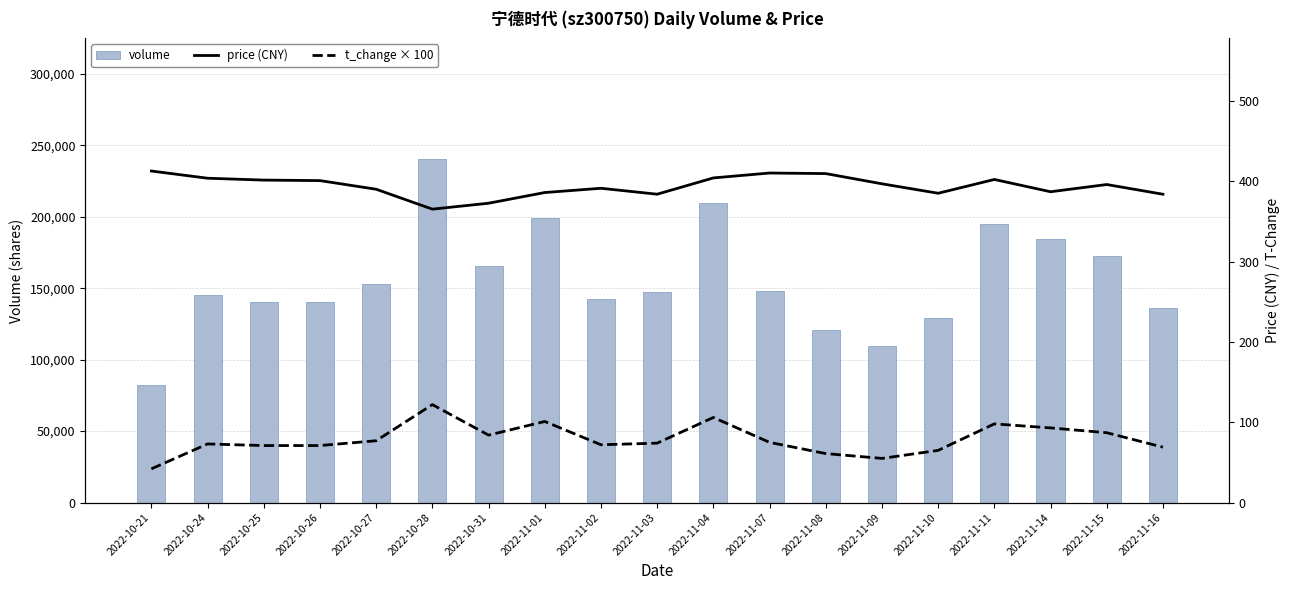

Which series has the largest total across all categories?

volume